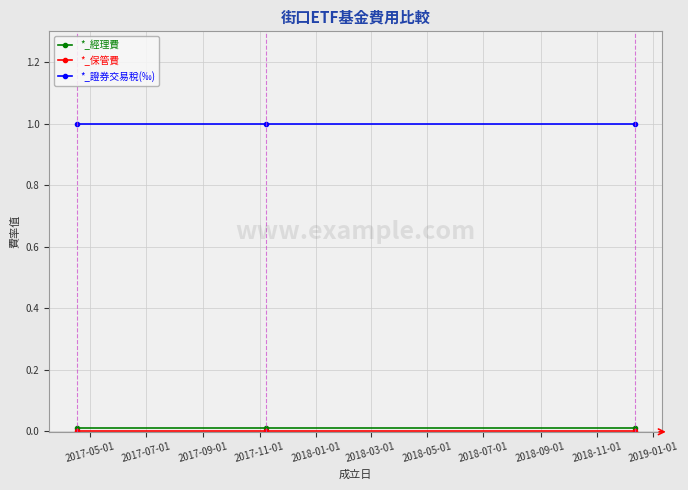

Count the number of categories in the chart.

3